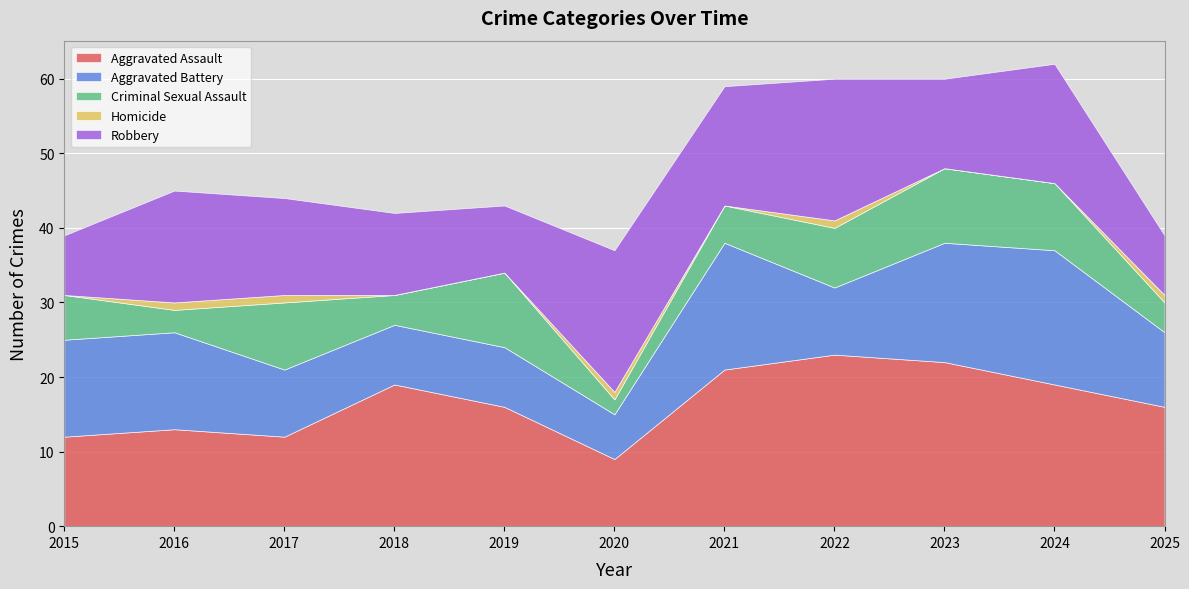

Is the value of Homicide at 2016 greater than the value of Robbery at 2022?

No